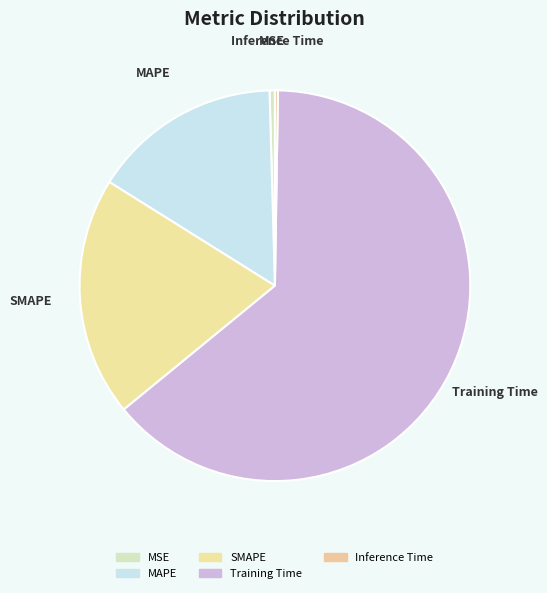

What is the smallest slice in the pie chart?

Inference Time